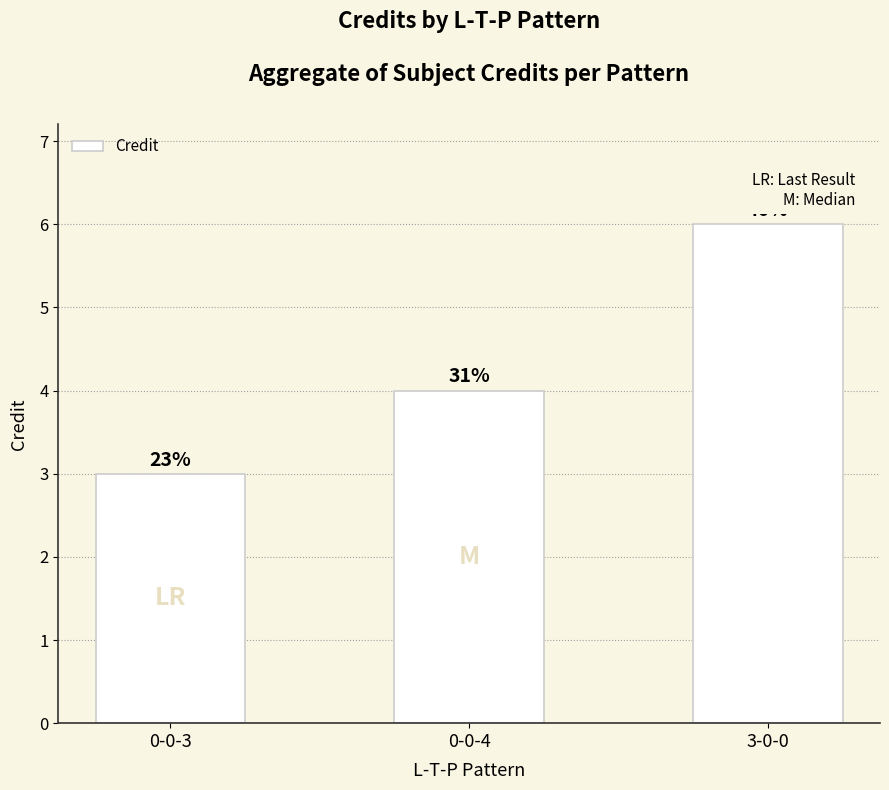

The chart shows a value of 4 at 0-0-4. True or false?

True